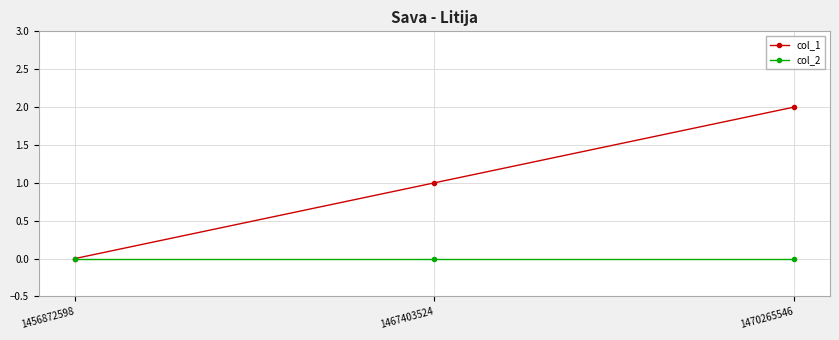

Which series has the largest total across all categories?

col_1